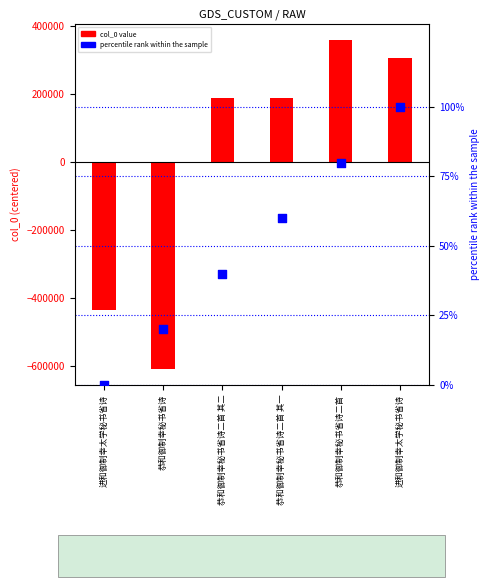

Which series has the largest total across all categories?

percentile rank